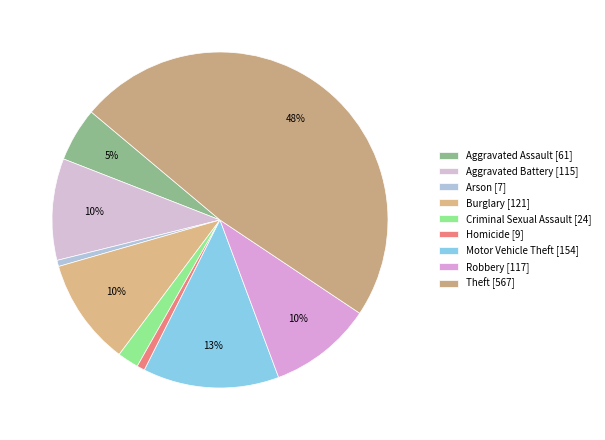

Between Theft and Homicide, which is larger?

Theft